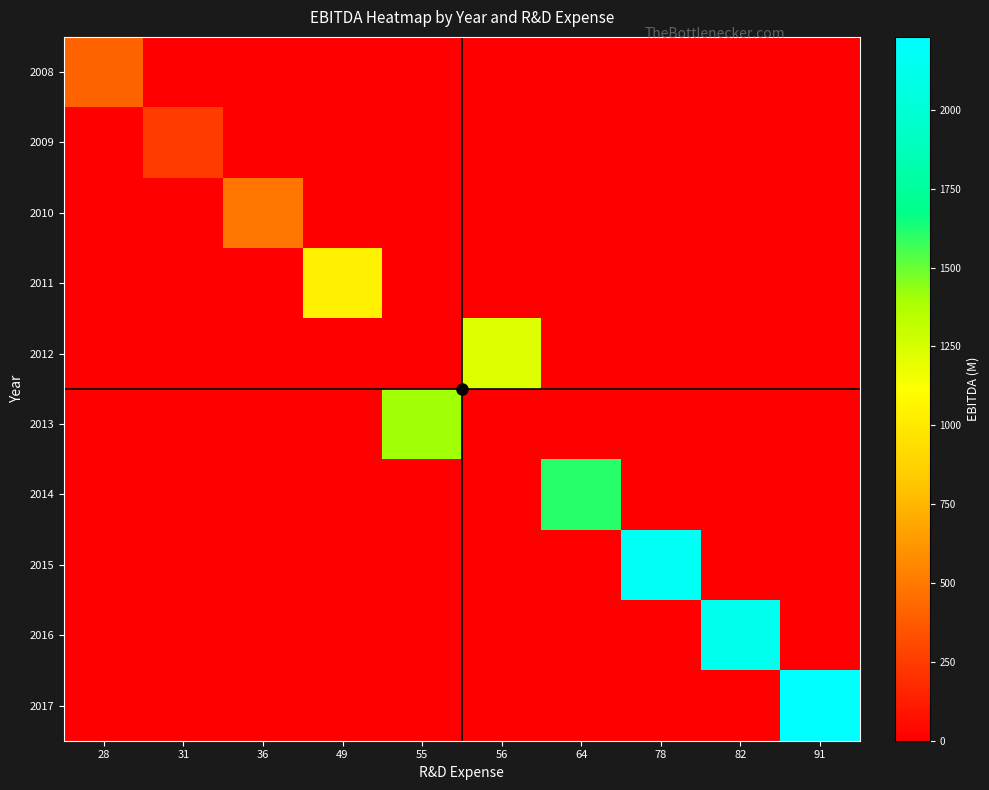

Reading right to left, transcribe all the data shown in this chart.

2008: 91=0	82=0	78=0	64=0	56=0	55=0	49=0	36=0	31=0	28=403
2009: 91=0	82=0	78=0	64=0	56=0	55=0	49=0	36=0	31=247	28=0
2010: 91=0	82=0	78=0	64=0	56=0	55=0	49=0	36=484	31=0	28=0
2011: 91=0	82=0	78=0	64=0	56=0	55=0	49=1045	36=0	31=0	28=0
2012: 91=0	82=0	78=0	64=0	56=1221	55=0	49=0	36=0	31=0	28=0
2013: 91=0	82=0	78=0	64=0	56=0	55=1411	49=0	36=0	31=0	28=0
2014: 91=0	82=0	78=0	64=1606	56=0	55=0	49=0	36=0	31=0	28=0
2015: 91=0	82=0	78=2173	64=0	56=0	55=0	49=0	36=0	31=0	28=0
2016: 91=0	82=2137	78=0	64=0	56=0	55=0	49=0	36=0	31=0	28=0
2017: 91=2231	82=0	78=0	64=0	56=0	55=0	49=0	36=0	31=0	28=0